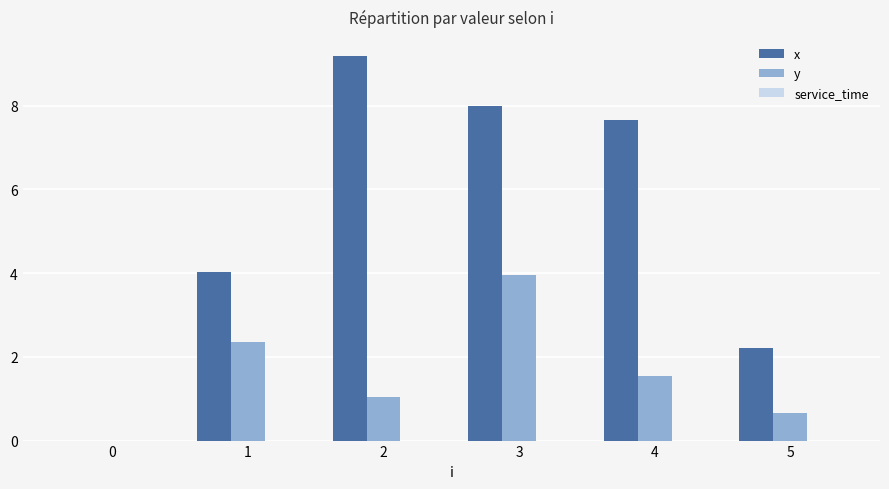

What is the sum of the y values at 2 and 4?

2.6